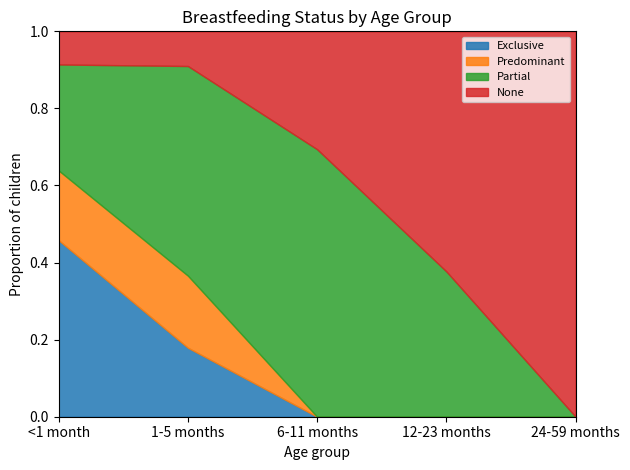

Which series changed the most between <1 month and 6-11 months?

Exclusive